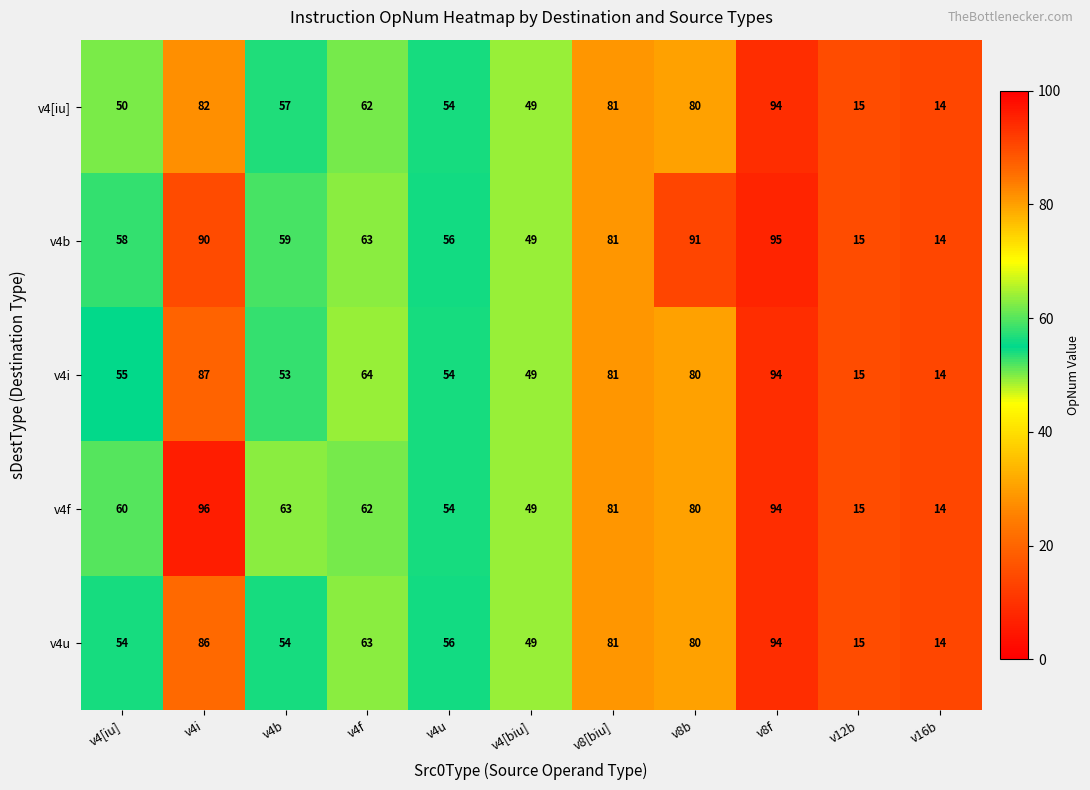

At which label is v4b closest to 54?

v4u